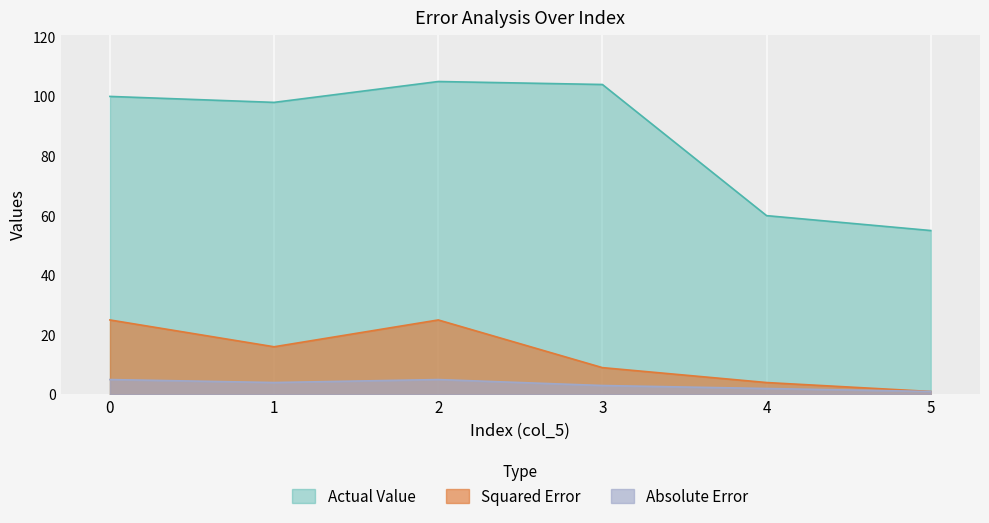

What value does the Actual Value series have at 4, to the nearest 5?

60